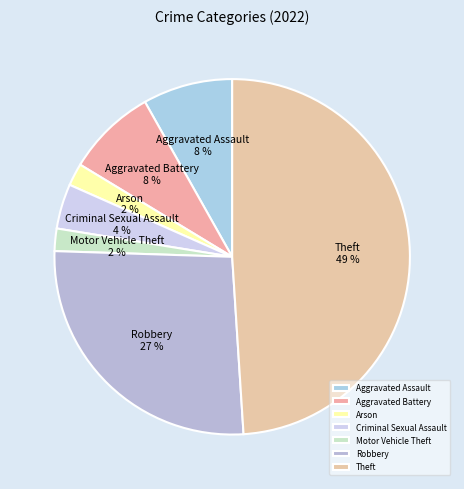

Is there any slice that represents more than half of the pie?

No